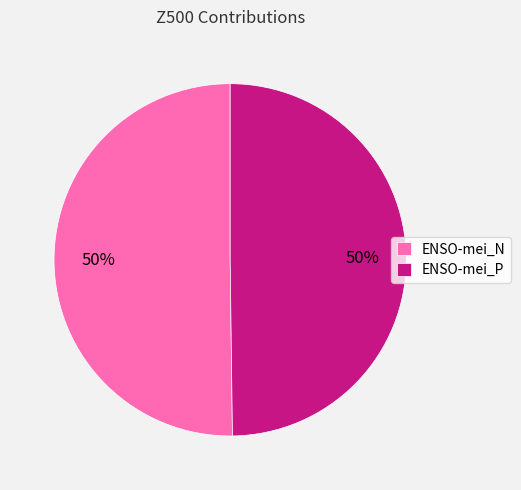

Combined, do ENSO-mei_N and ENSO-mei_P account for over 50%?

Yes